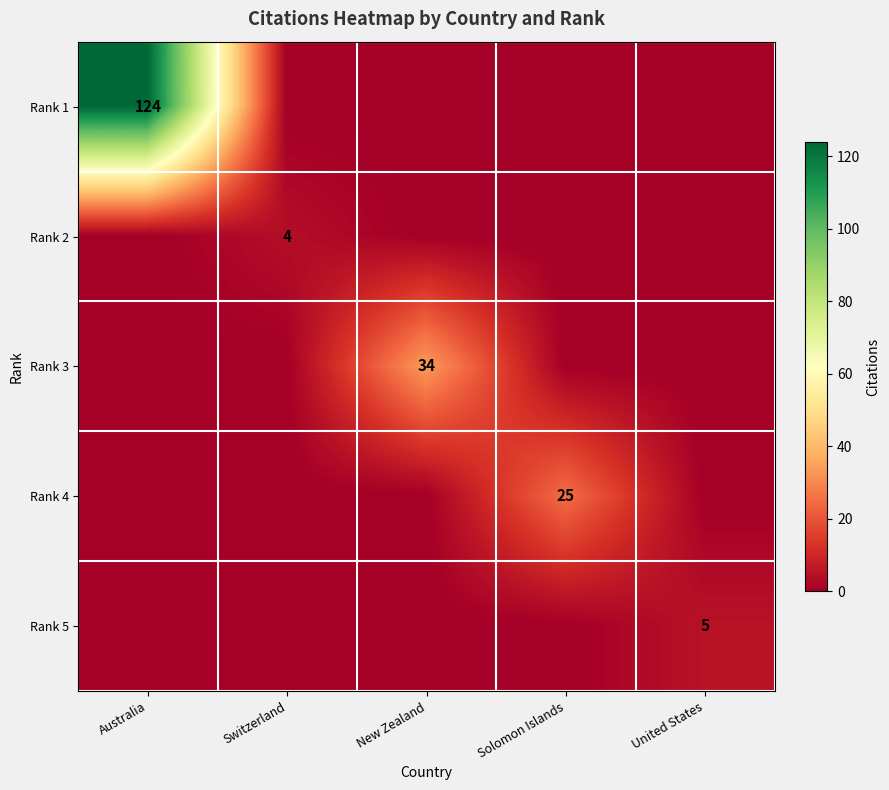

The Rank 3 series shows 52 at New Zealand. True or false?

False